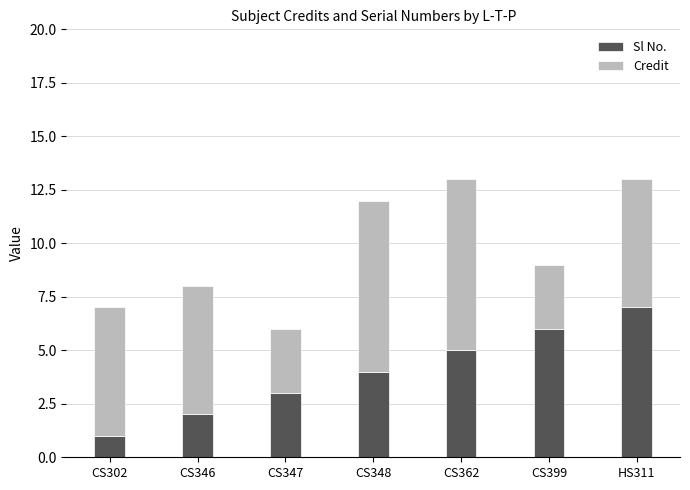

Rank the categories by Sl No. value from lowest to highest.

CS302, CS346, CS347, CS348, CS362, CS399, HS311